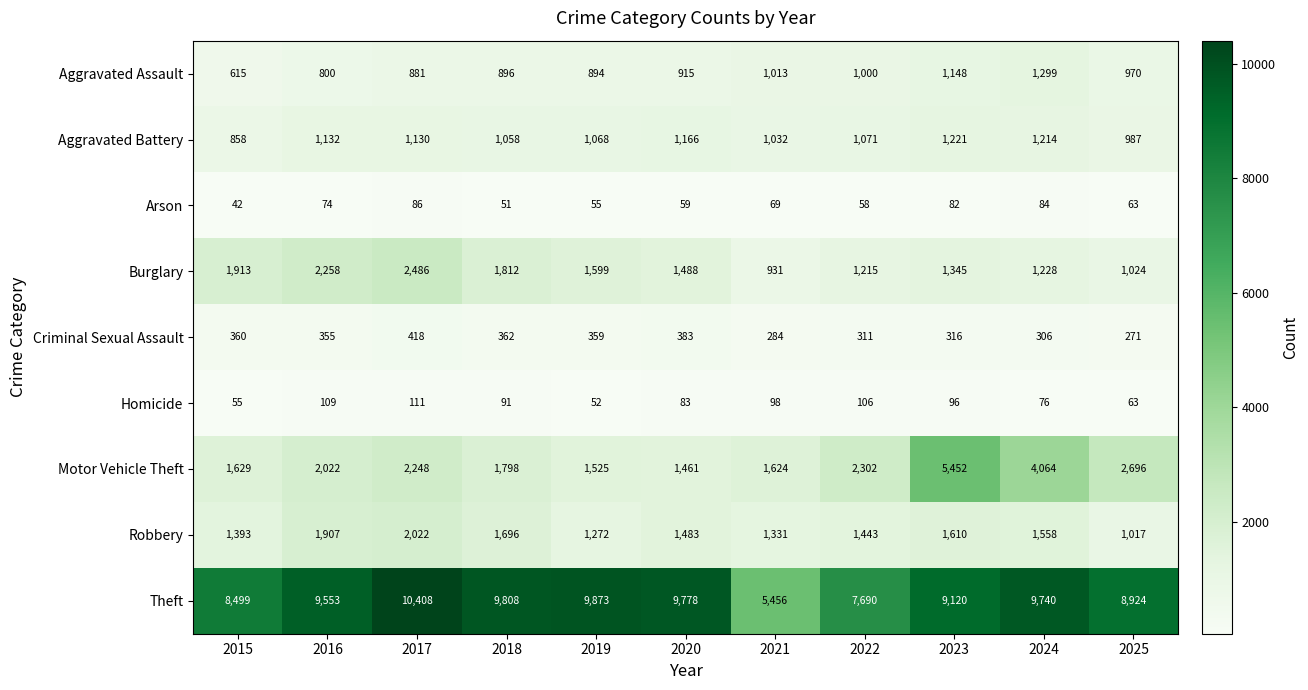

At which label is Burglary closest to 1708?

2018